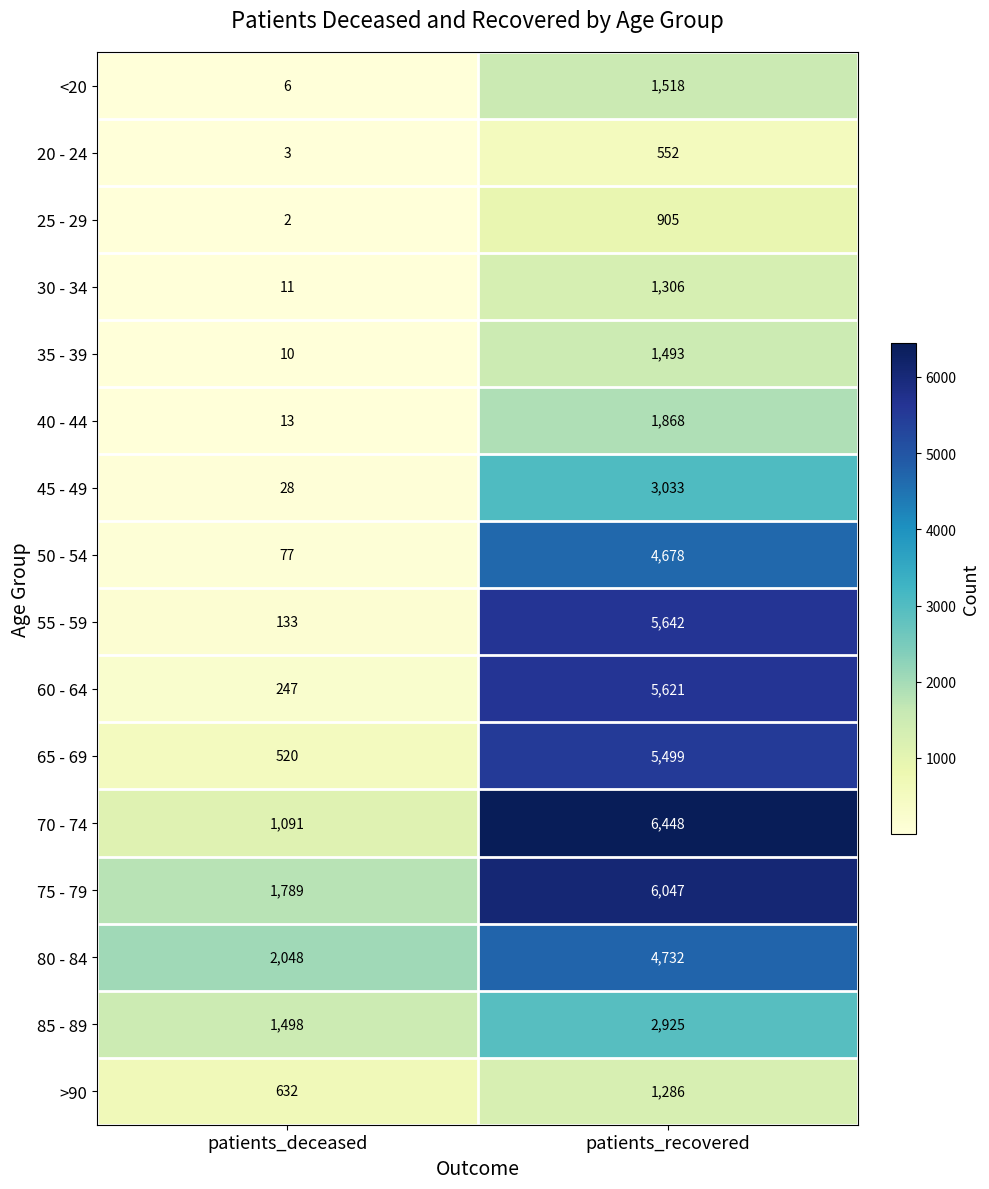

What is the total value across all series at patients_recovered?

53553